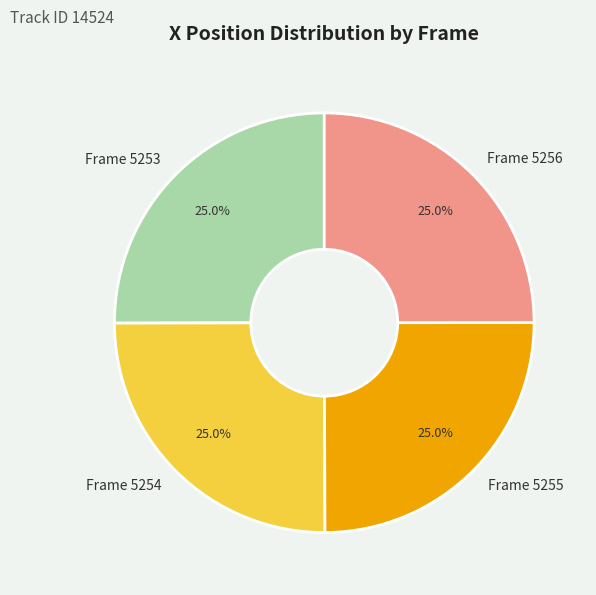

What percentage do Frame 5254 and Frame 5255 together represent?

50.0%